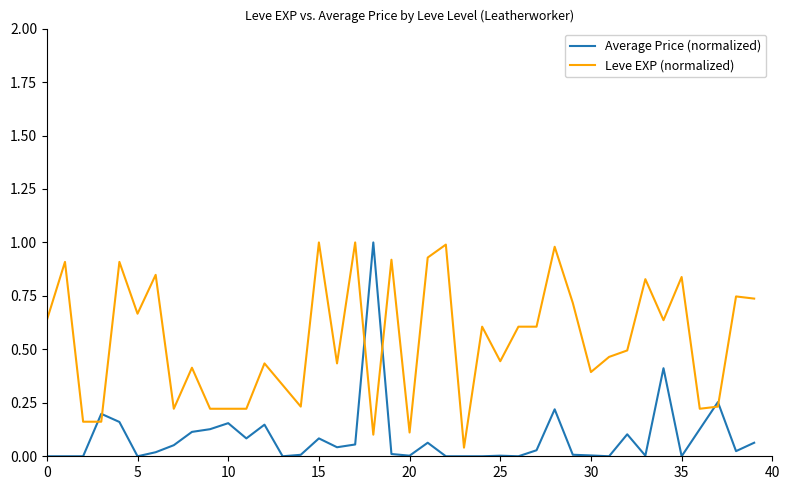

After their last crossing, which series has the higher values: Leve EXP (normalized) or Average Price (normalized)?

Leve EXP (normalized)